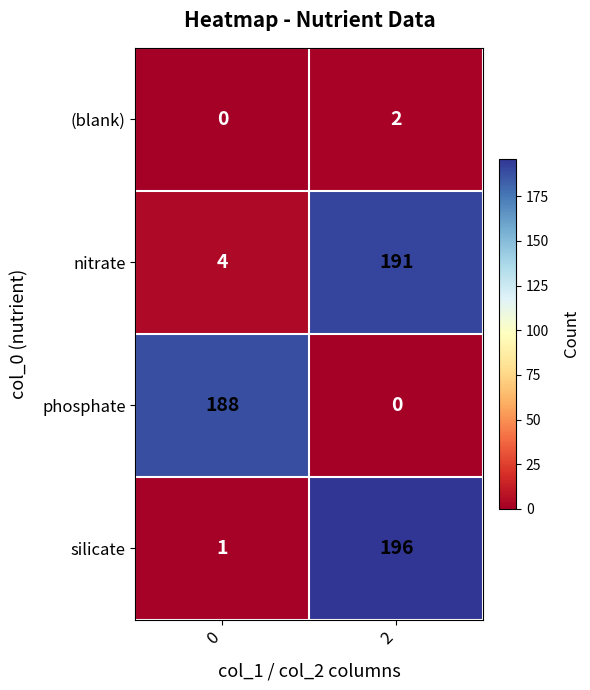

What is the total value across all series at 2?

389